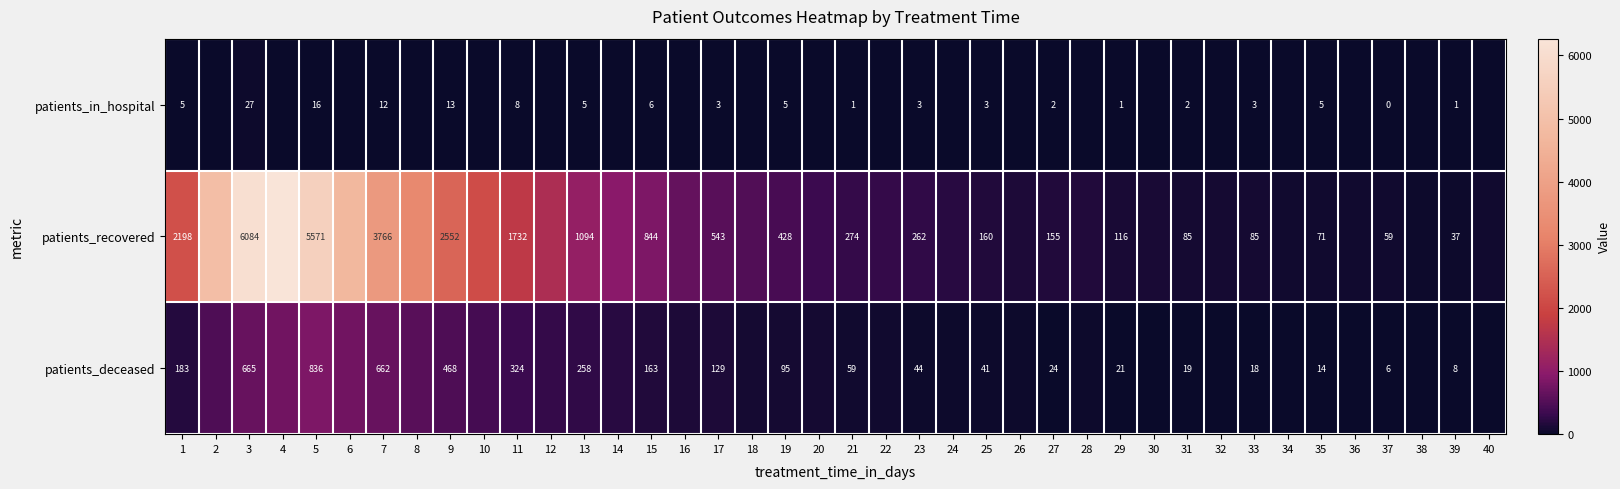

Is it true that patients_in_hospital equals 3 at 15?

False